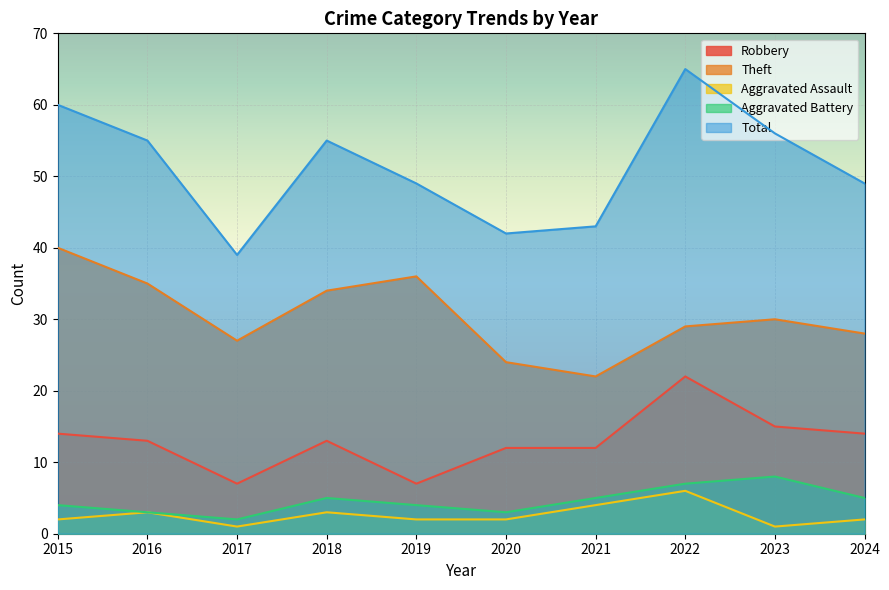

At which label does Theft reach its minimum?

2021